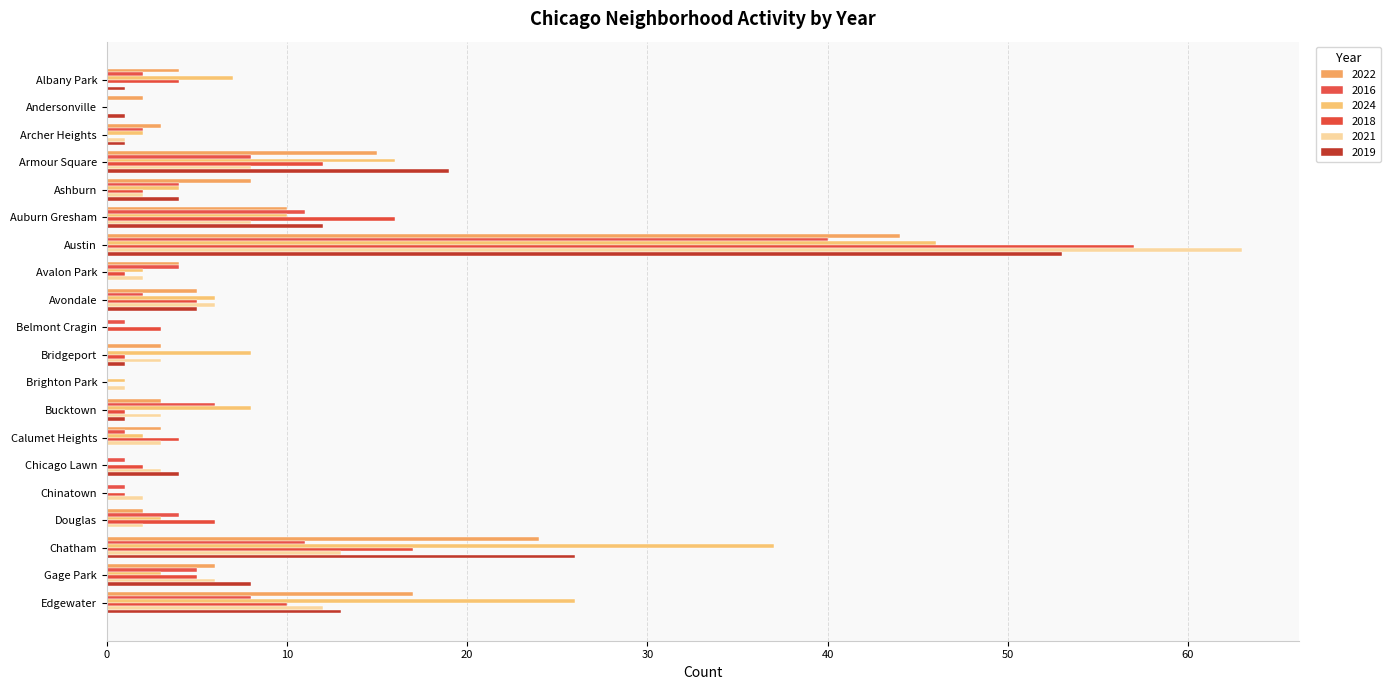

Reading left to right, extract all data points from this chart.

2022: Albany Park=4	Andersonville=2	Archer Heights=3	Armour Square=15	Ashburn=8	Auburn Gresham=10	Austin=44	Avalon Park=4	Avondale=5	Belmont Cragin=0	Bridgeport=3	Brighton Park=0	Bucktown=3	Calumet Heights=3	Chicago Lawn=0	Chinatown=0	Douglas=2	Chatham=24	Gage Park=6	Edgewater=17
2016: Albany Park=2	Andersonville=0	Archer Heights=2	Armour Square=8	Ashburn=4	Auburn Gresham=11	Austin=40	Avalon Park=4	Avondale=2	Belmont Cragin=1	Bridgeport=0	Brighton Park=0	Bucktown=6	Calumet Heights=1	Chicago Lawn=1	Chinatown=1	Douglas=4	Chatham=11	Gage Park=5	Edgewater=8
2024: Albany Park=7	Andersonville=0	Archer Heights=2	Armour Square=16	Ashburn=4	Auburn Gresham=10	Austin=46	Avalon Park=2	Avondale=6	Belmont Cragin=0	Bridgeport=8	Brighton Park=1	Bucktown=8	Calumet Heights=2	Chicago Lawn=0	Chinatown=0	Douglas=3	Chatham=37	Gage Park=3	Edgewater=26
2018: Albany Park=4	Andersonville=0	Archer Heights=0	Armour Square=12	Ashburn=2	Auburn Gresham=16	Austin=57	Avalon Park=1	Avondale=5	Belmont Cragin=3	Bridgeport=1	Brighton Park=0	Bucktown=1	Calumet Heights=4	Chicago Lawn=2	Chinatown=1	Douglas=6	Chatham=17	Gage Park=5	Edgewater=10
2021: Albany Park=0	Andersonville=0	Archer Heights=1	Armour Square=8	Ashburn=2	Auburn Gresham=8	Austin=63	Avalon Park=2	Avondale=6	Belmont Cragin=0	Bridgeport=3	Brighton Park=1	Bucktown=3	Calumet Heights=3	Chicago Lawn=3	Chinatown=2	Douglas=2	Chatham=13	Gage Park=6	Edgewater=12
2019: Albany Park=1	Andersonville=1	Archer Heights=1	Armour Square=19	Ashburn=4	Auburn Gresham=12	Austin=53	Avalon Park=0	Avondale=5	Belmont Cragin=0	Bridgeport=1	Brighton Park=0	Bucktown=1	Calumet Heights=0	Chicago Lawn=4	Chinatown=0	Douglas=0	Chatham=26	Gage Park=8	Edgewater=13